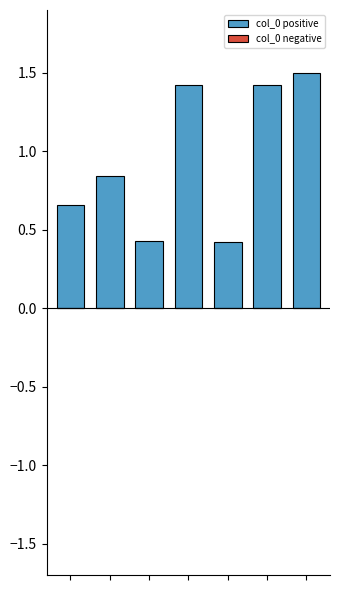

What is the value of the 3rd bar from the left?

0.4